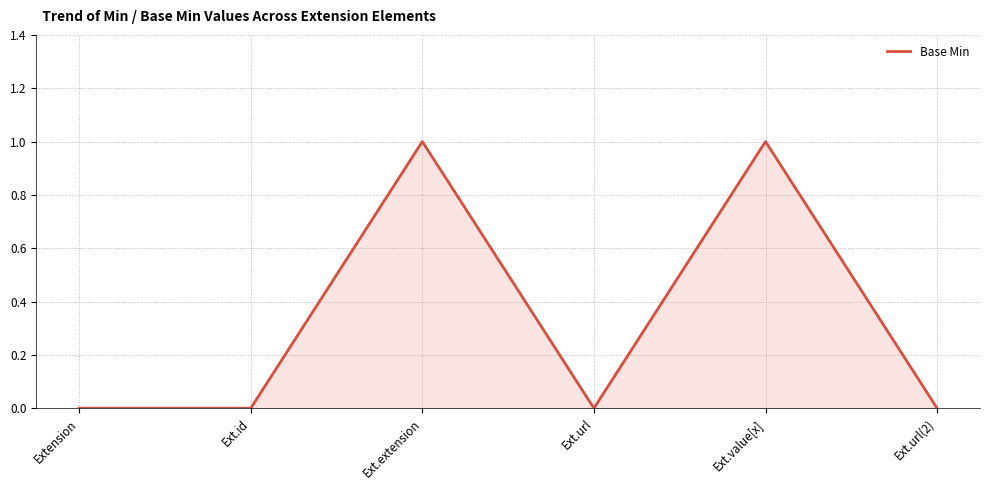

What position from the right is Ext.extension?

4